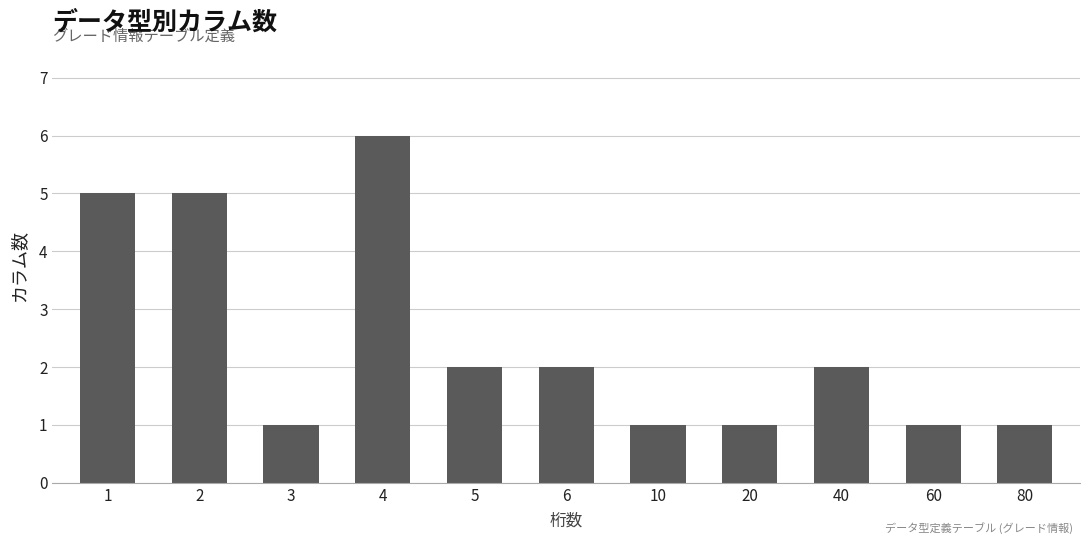

What is the difference between the second highest and minimum values?

4